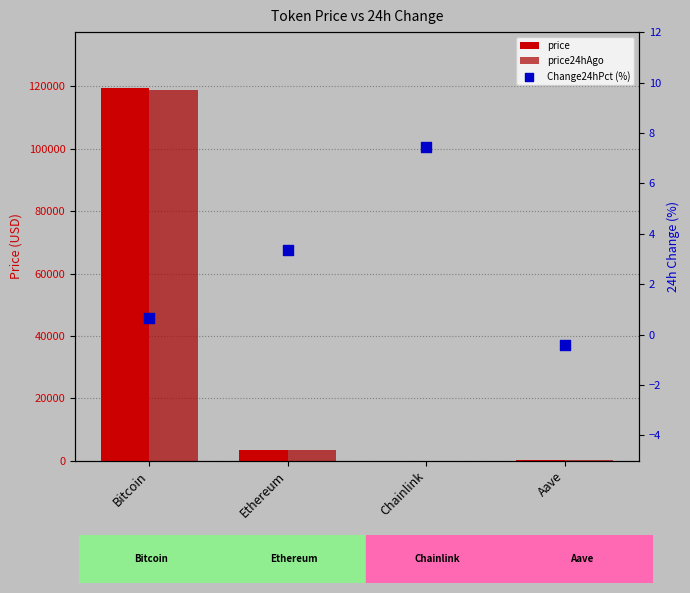

Which series reaches the minimum Y coordinate?

Change24hPct (%)